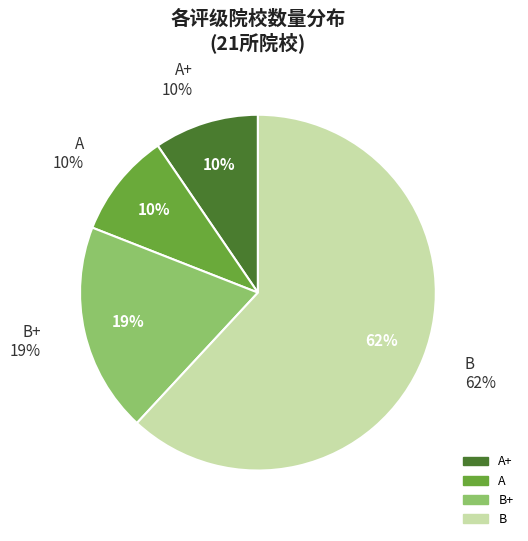

To the nearest percent, what percentage of the pie is B?

62%